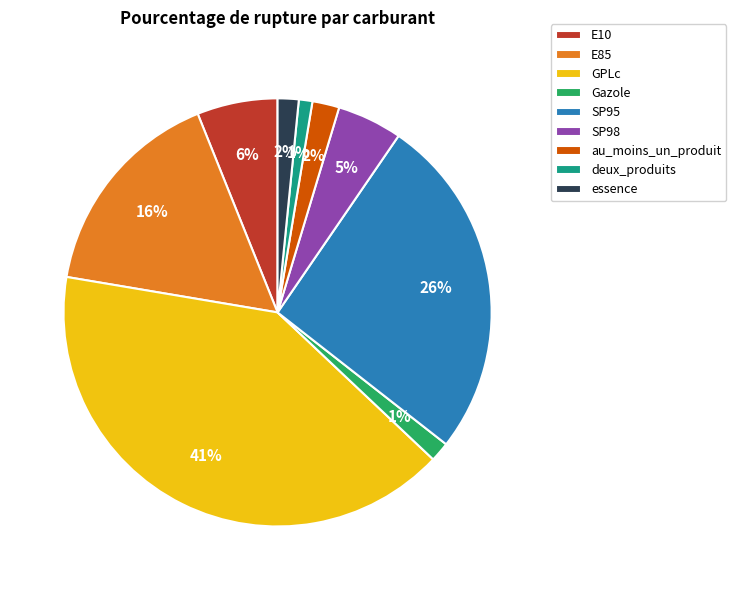

Is it true that SP95 is 26% of the pie?

True